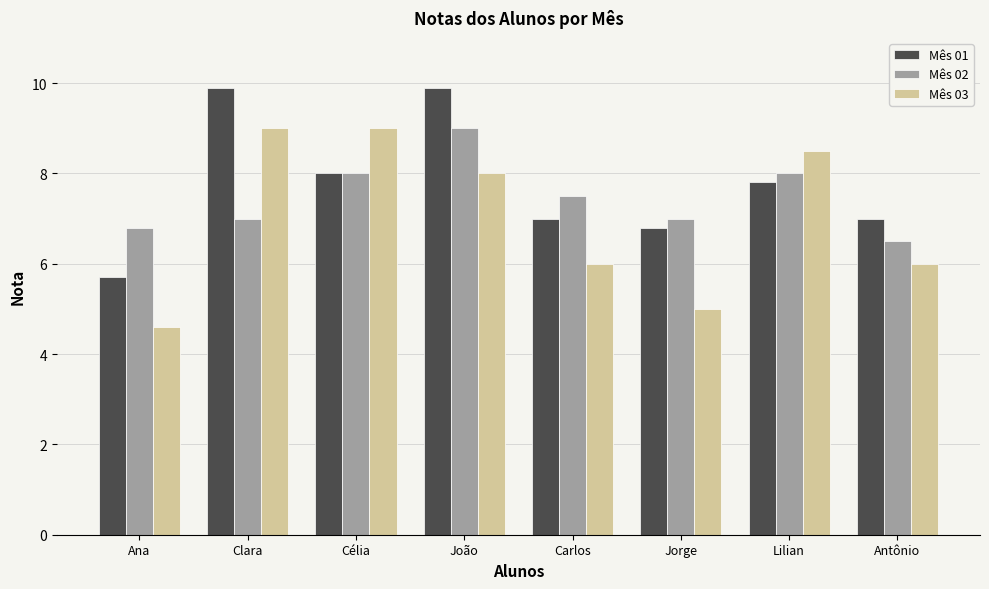

How many data points in Mês 03 are less than 8?

4